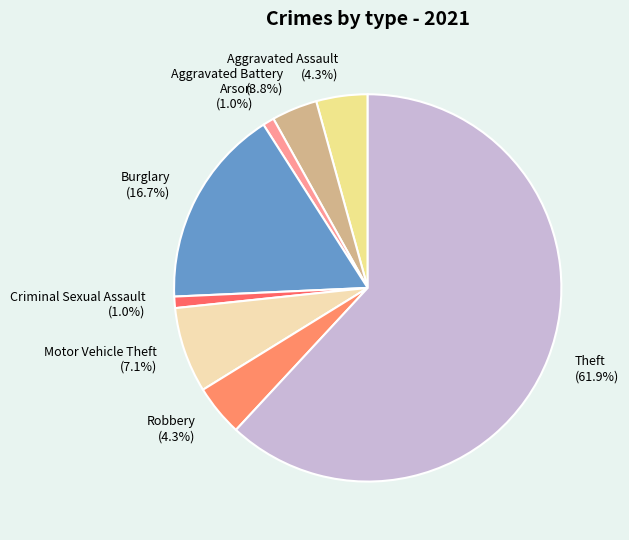

Which slice represents more than half of the pie?

Theft (61.9%)